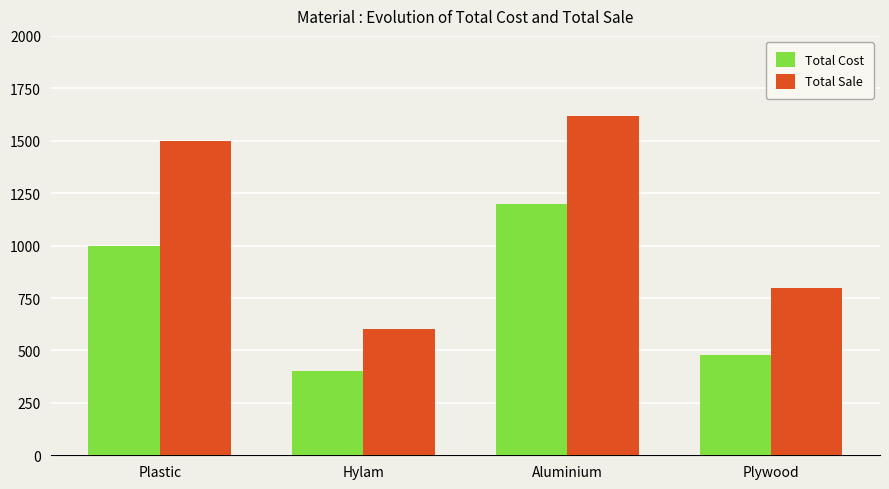

Between Plastic and Plywood, which series saw the biggest shift?

Total Sale